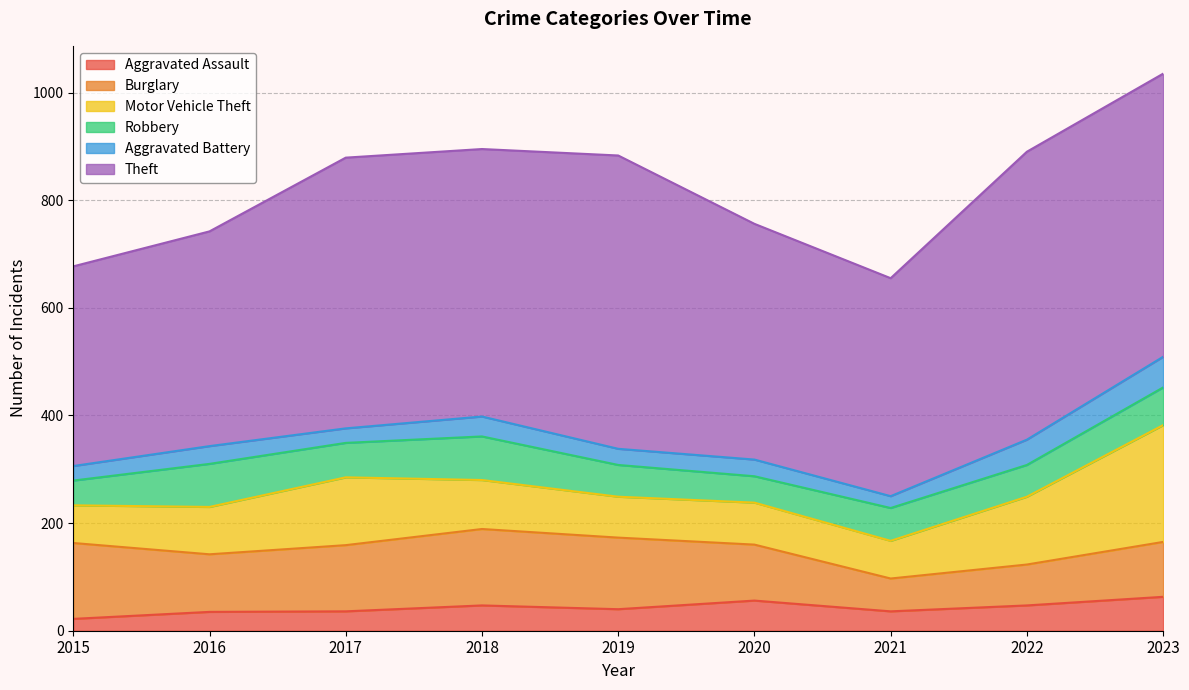

Reading left to right, extract all data points from this chart.

Aggravated Assault: 22	35	36	47	40	56	36	47	63
Burglary: 141	107	123	142	133	104	61	76	102
Motor Vehicle Theft: 70	88	126	91	76	78	70	126	217
Robbery: 46	80	64	81	59	49	61	59	70
Aggravated Battery: 27	33	27	37	30	31	22	47	57
Theft: 371	399	503	497	545	438	405	535	526